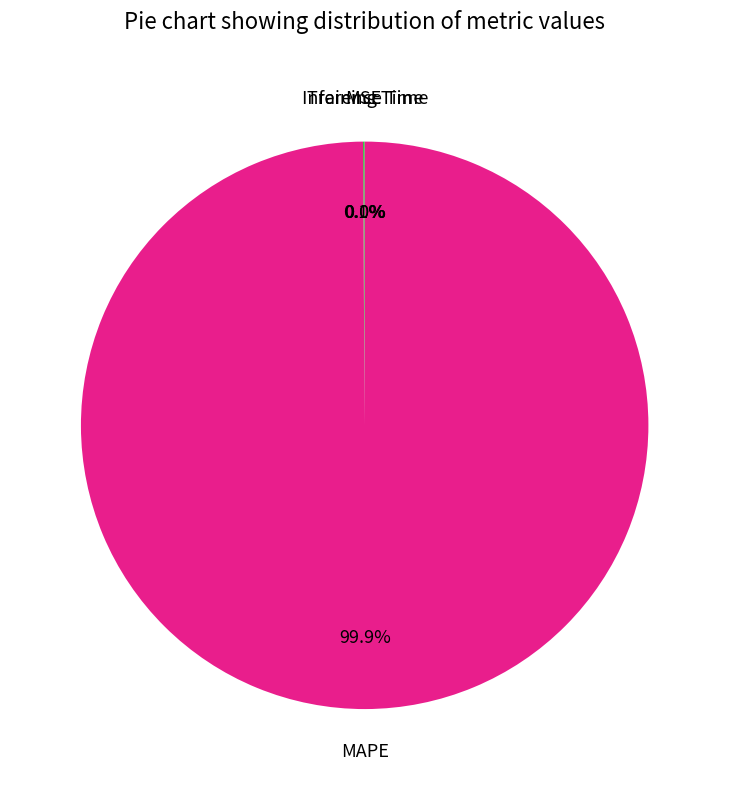

Is there any slice that represents more than half of the pie?

Yes